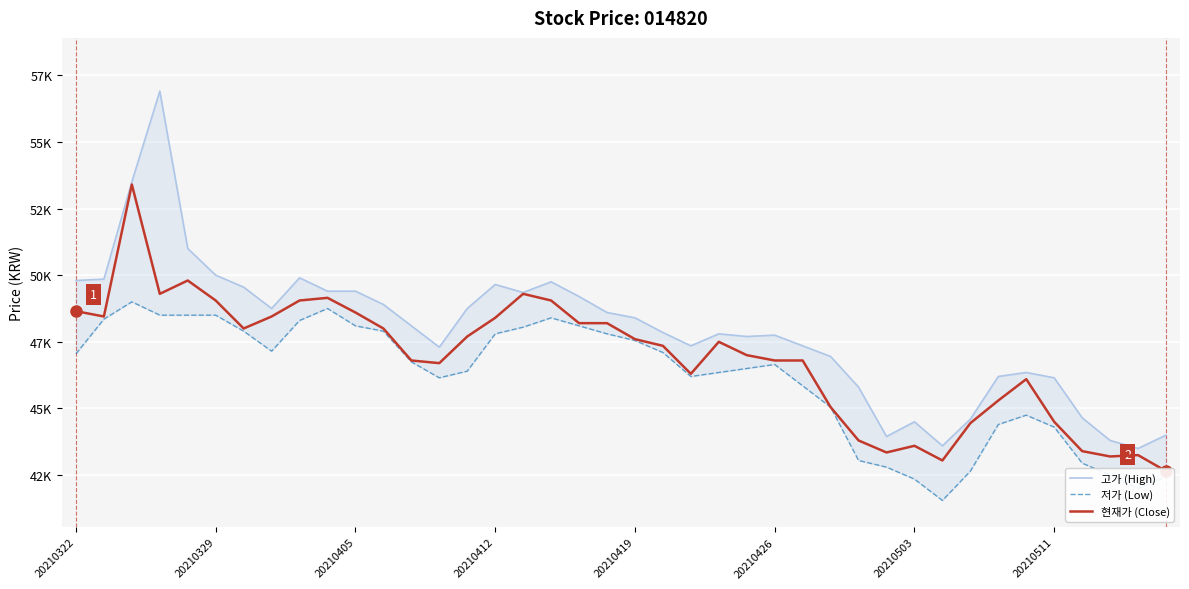

How many values in the 고가 (High) series exceed 48100?

19